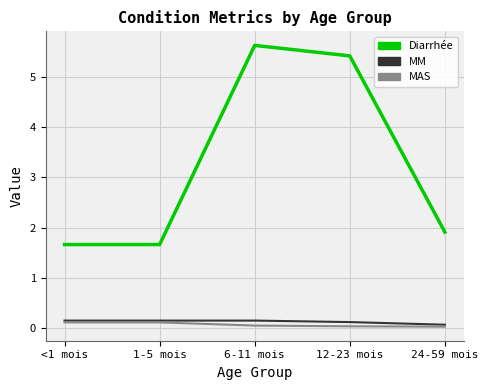

What is the sum of all MAS values?

0.3